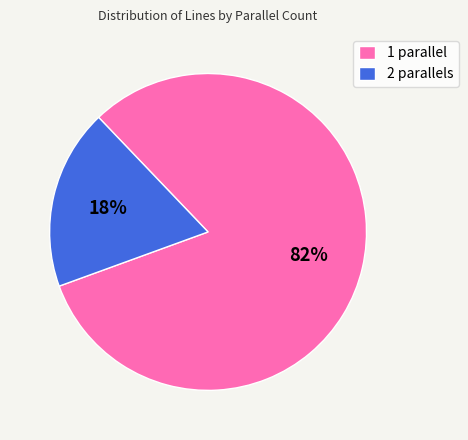

Is it true that 1 parallel is 82% of the pie?

True